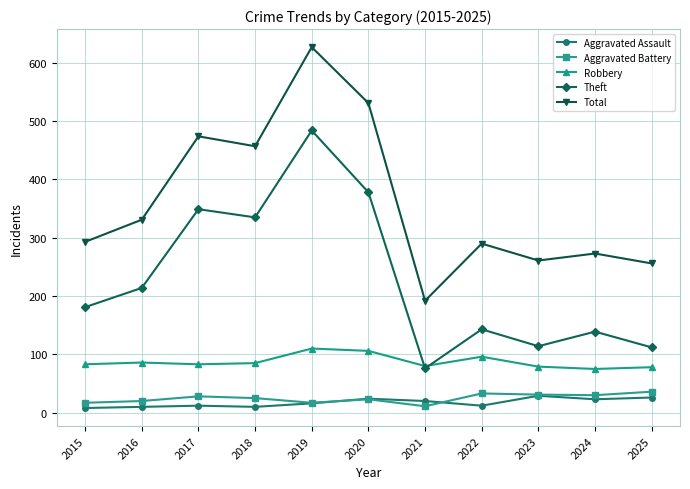

In Total, how many points are lower than both neighbors (excluding endpoints)?

3